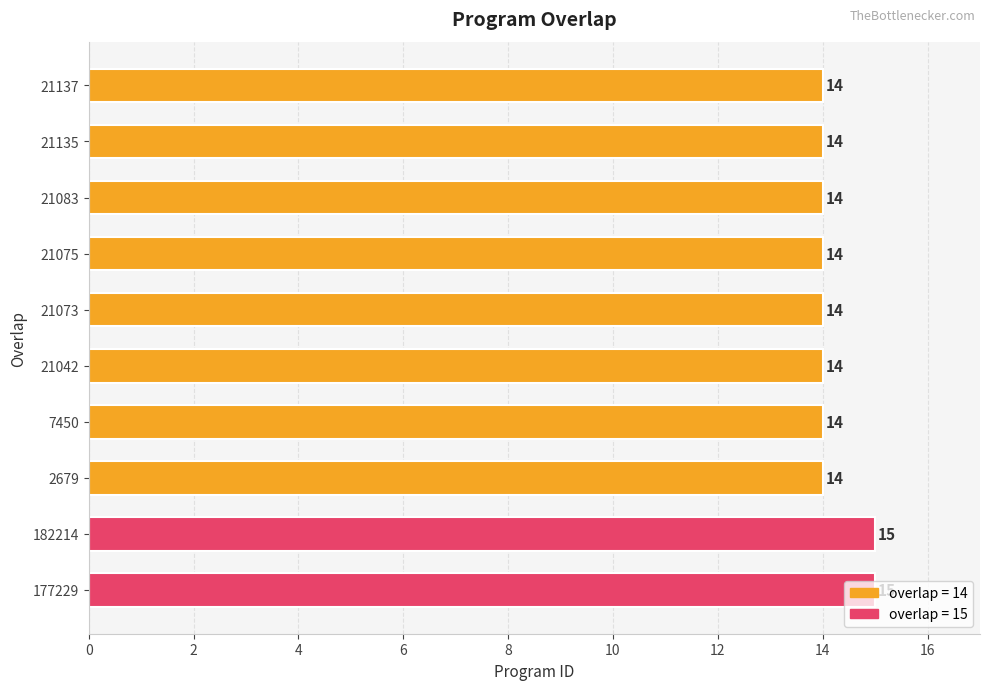

The chart shows a value of 4 at 21042. True or false?

False